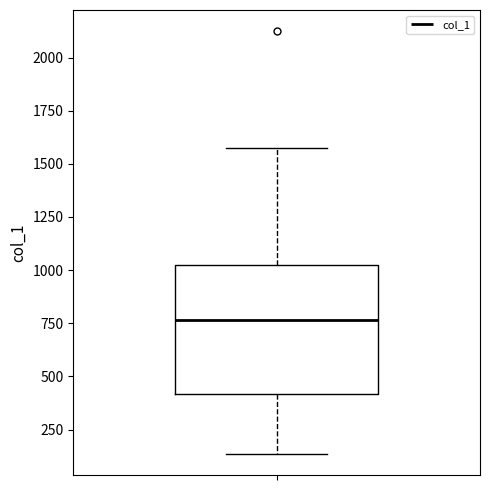

Read this box plot against the y-axis: the position of the median line, the range covered by the box, and the ends of both whiskers. The values are not printed on the chart, so give them approximately, as read against the axis.

median 750, box 400 to 1050, whiskers 150 to 1550